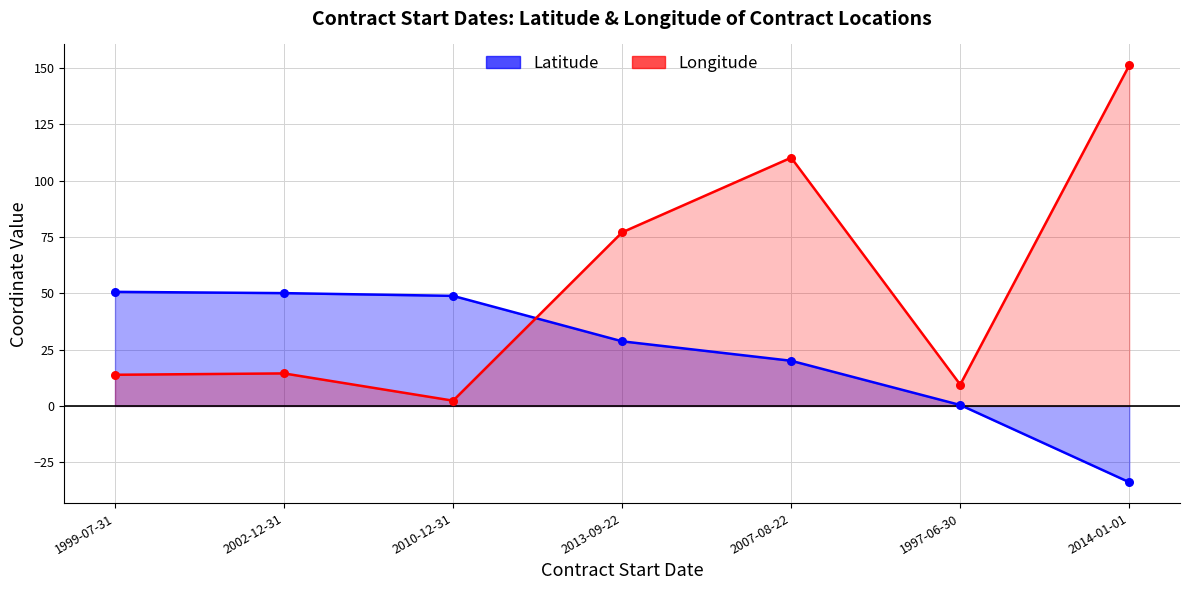

At how many categories does at least one series exceed 145?

1